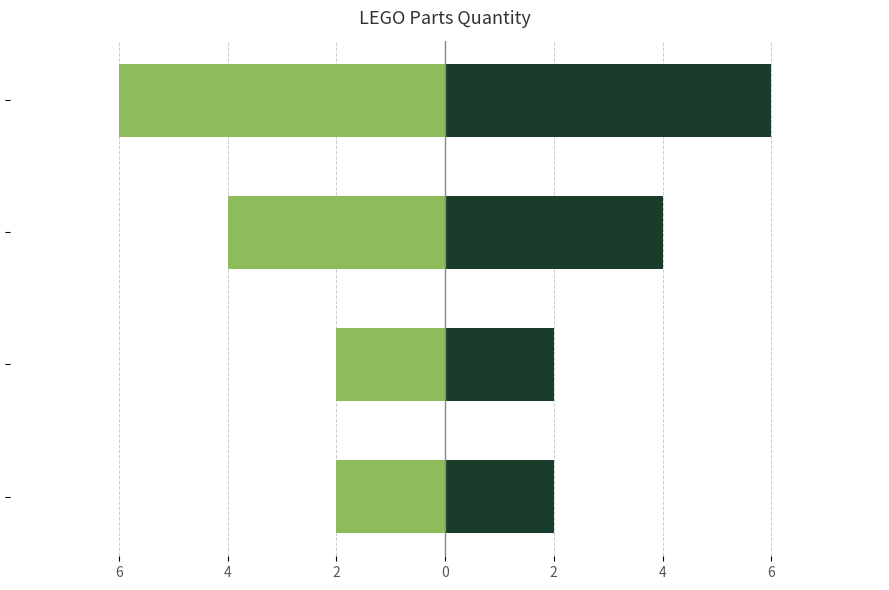

How many bars are there in total?

8